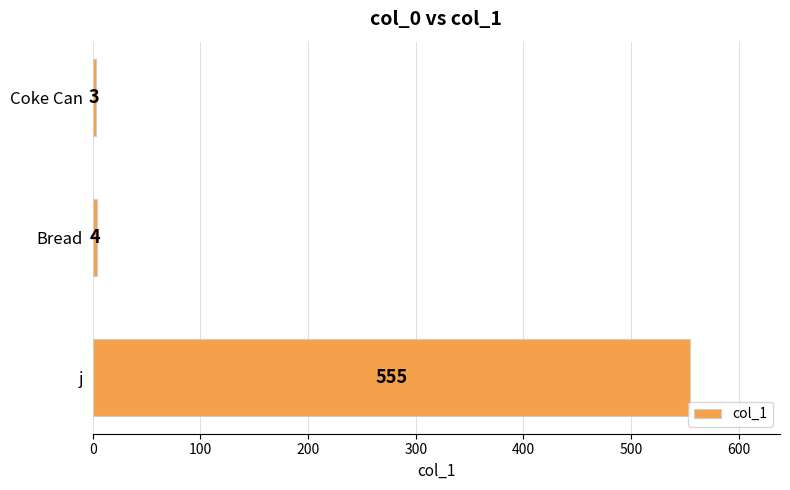

What is the greatest value displayed?

555